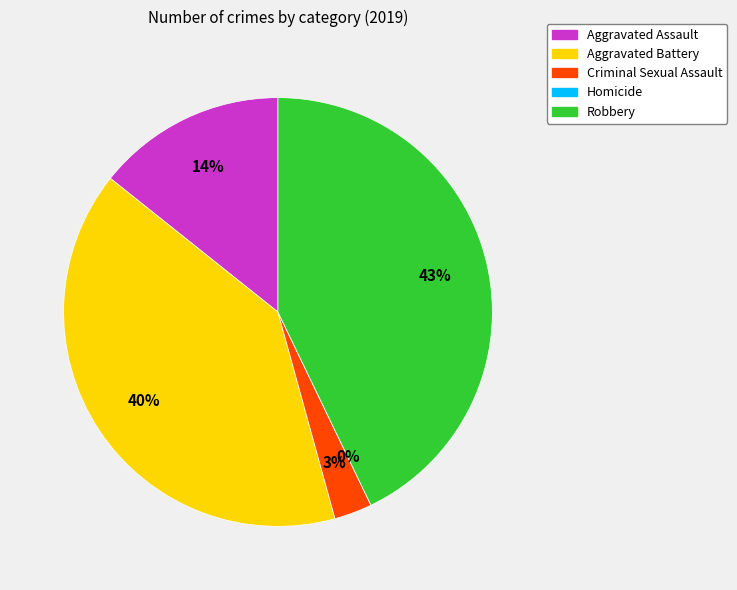

What percentage is the Aggravated Battery slice, to the nearest percent?

40%